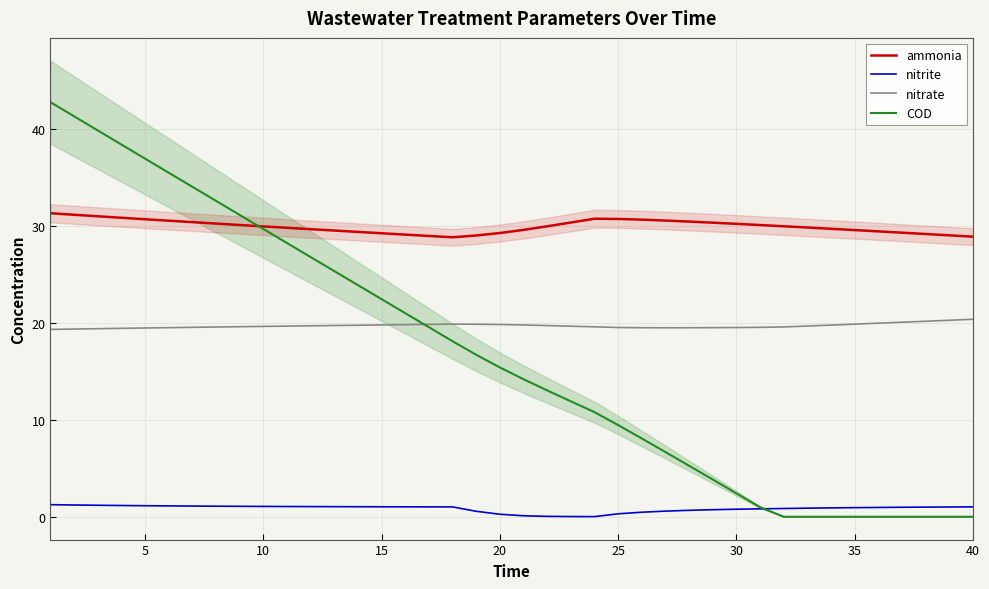

After their last crossing, which series has the higher values: nitrite or COD?

nitrite